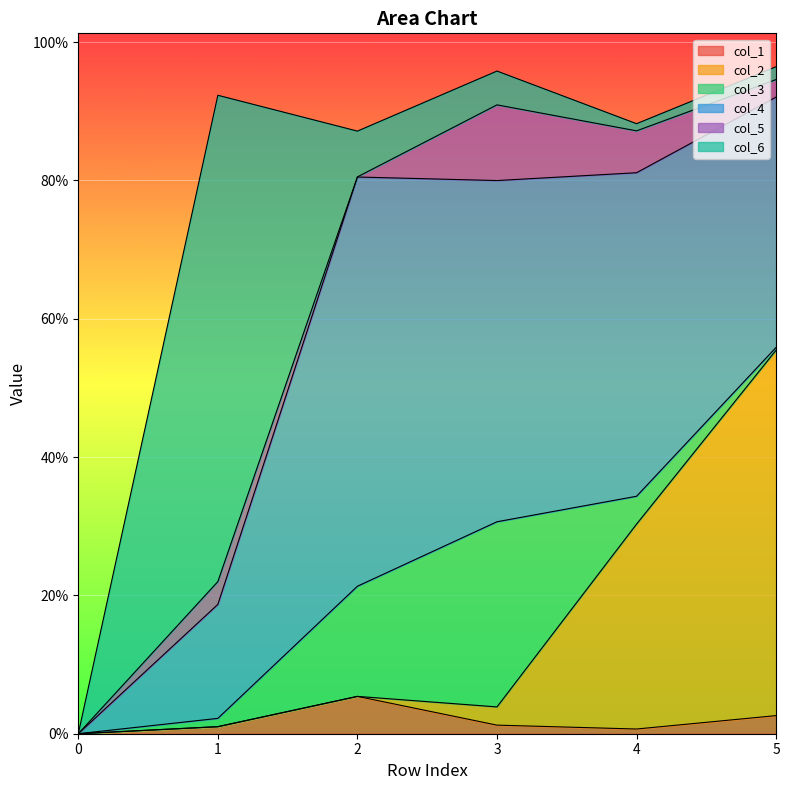

At which category does col_5 reach its first local valley?

2